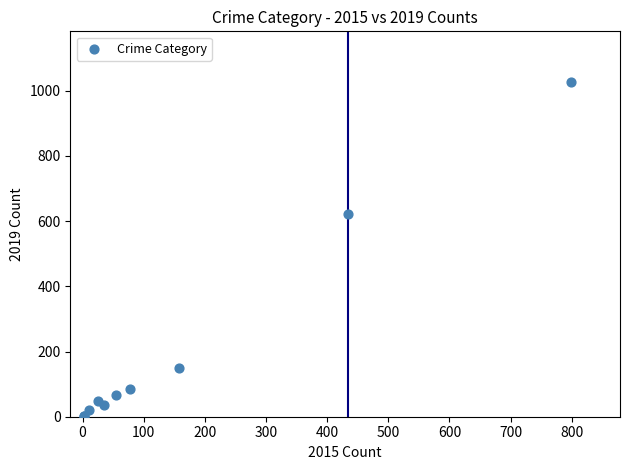

What Y value in the scatter plot is closest to 514?

621